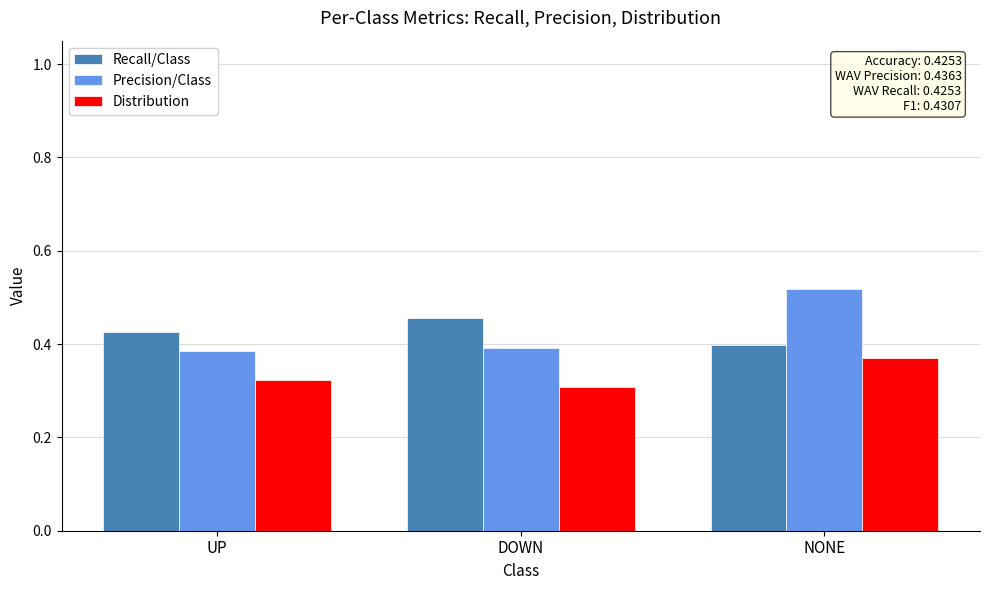

What are all the series names shown in the legend?

Recall/Class, Precision/Class, Distribution